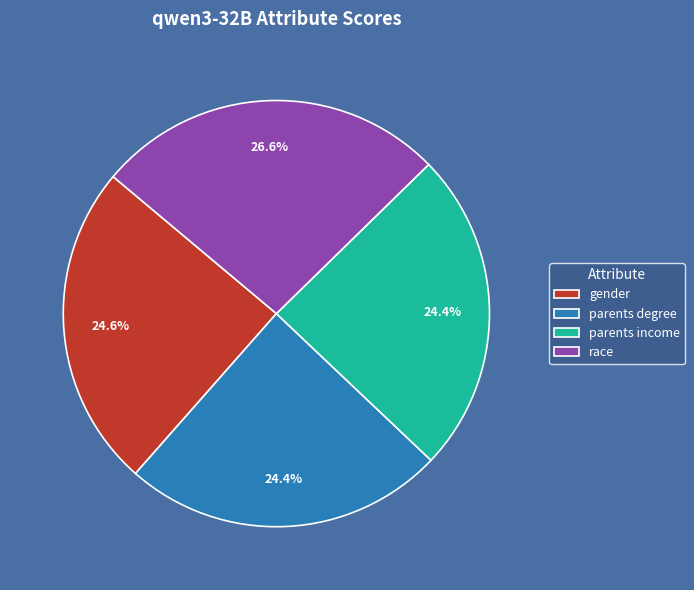

Combined, do race and parents degree account for over 50%?

Yes